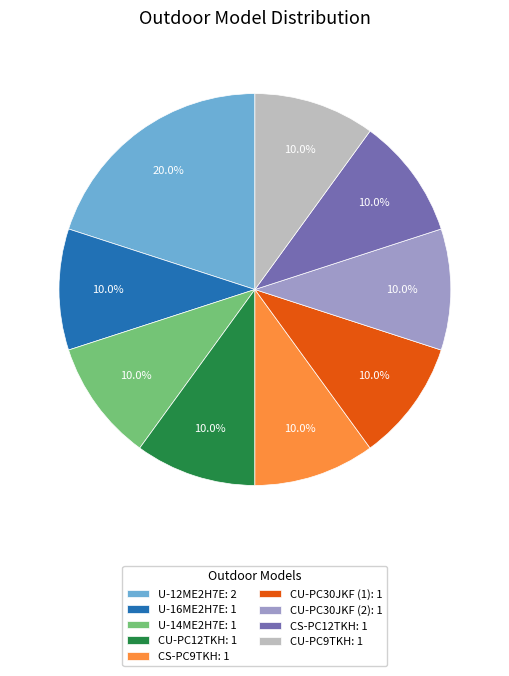

Between U-12ME2H7E and CS-PC12TKH, which is larger?

U-12ME2H7E